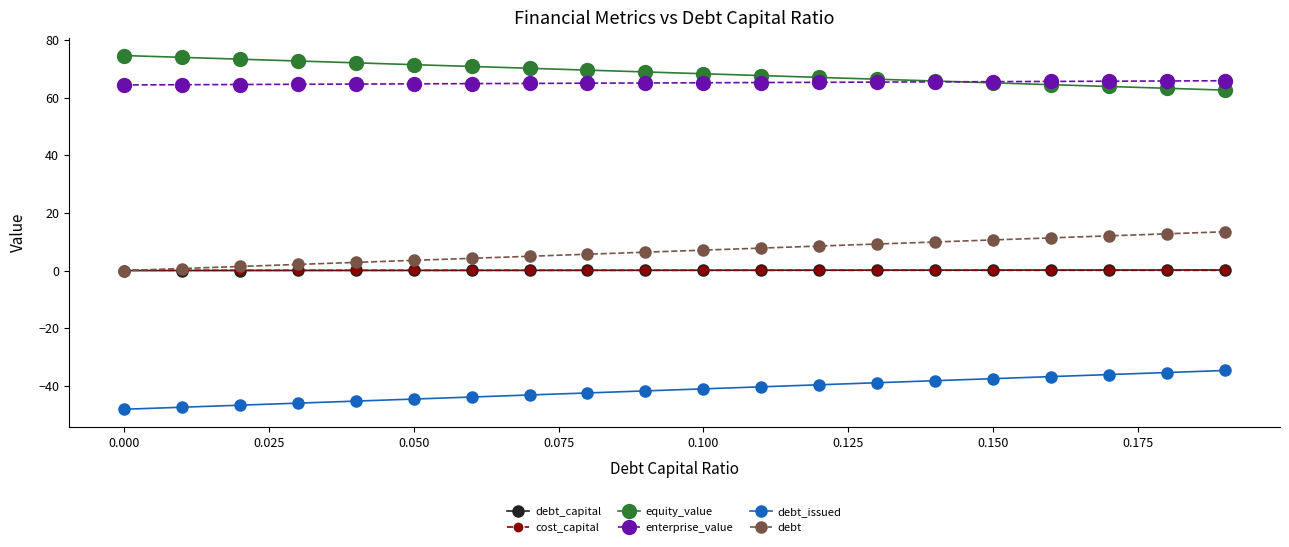

At how many categories does at least one series exceed 59?

20